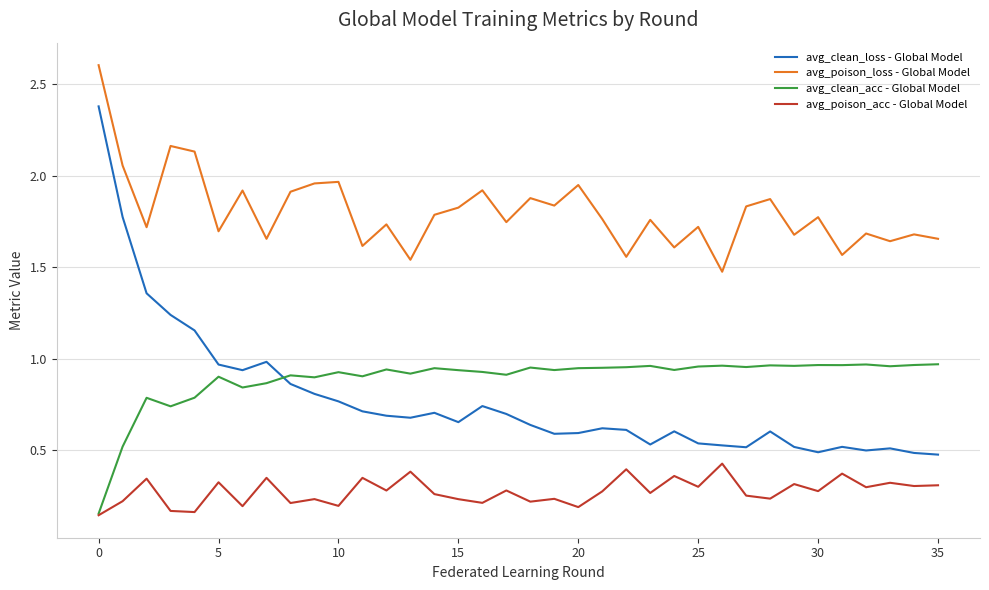

Count the number of data series in this chart.

4